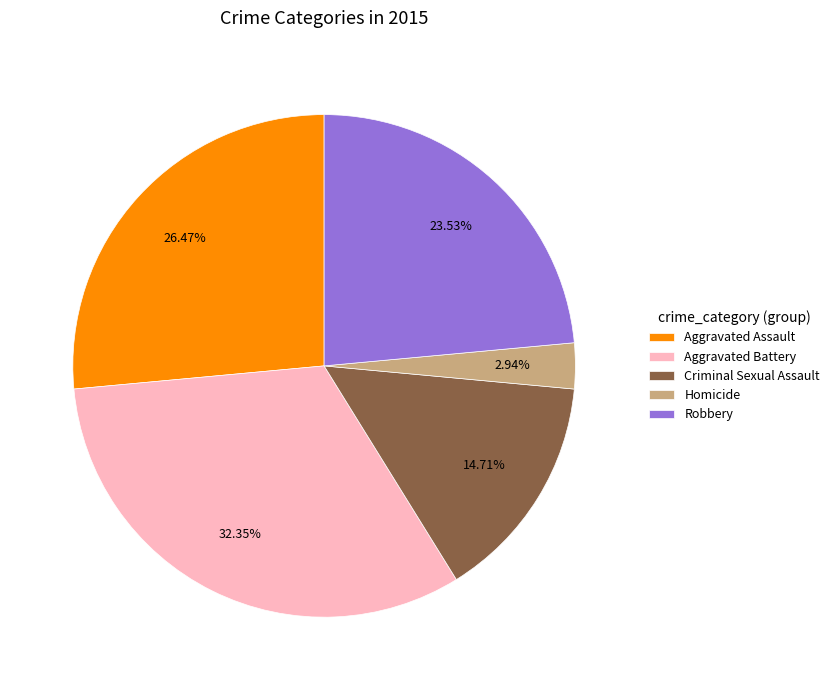

Does Criminal Sexual Assault account for over 50% of the chart?

No